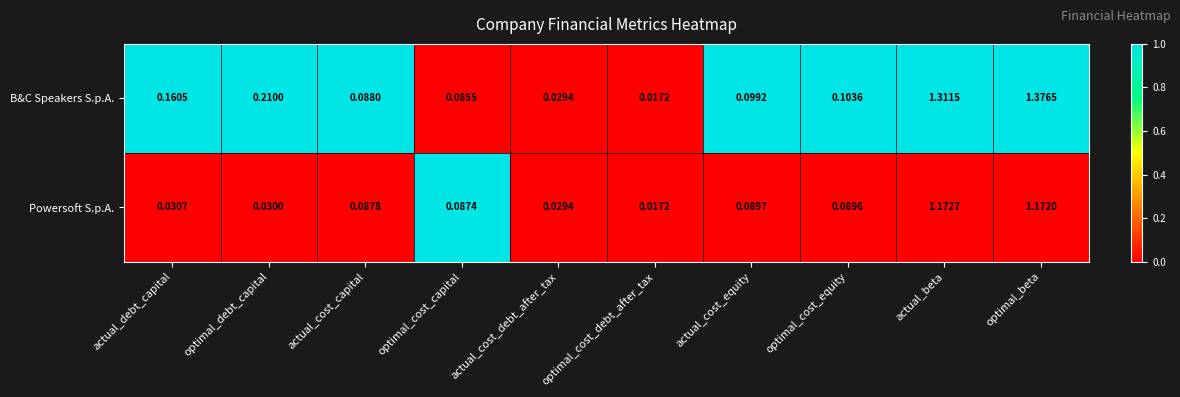

At which label does B&C Speakers S.p.A. reach its peak?

optimal_beta